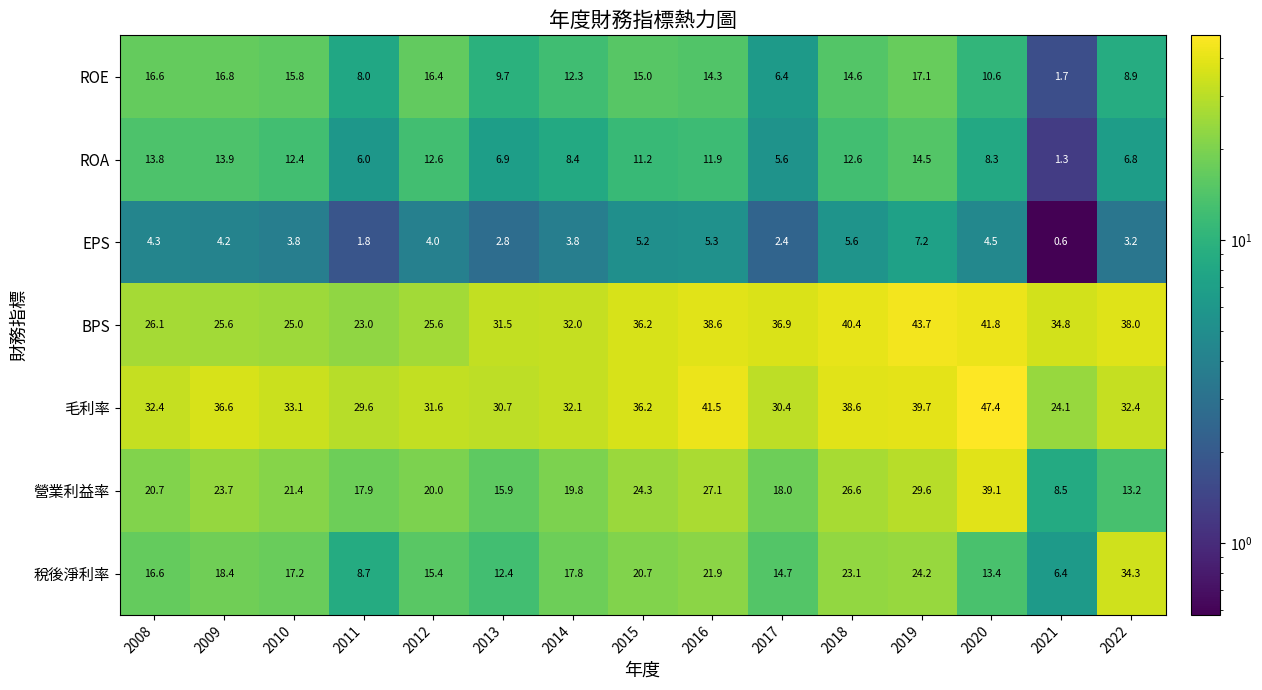

What is the total value across all series at 2009?

139.2